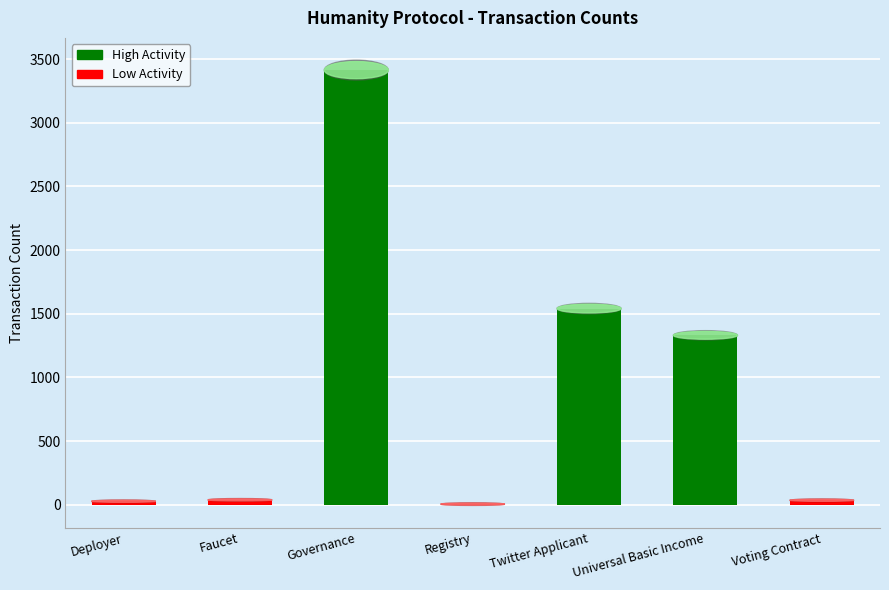

What is the maximum value shown in the chart?

3414